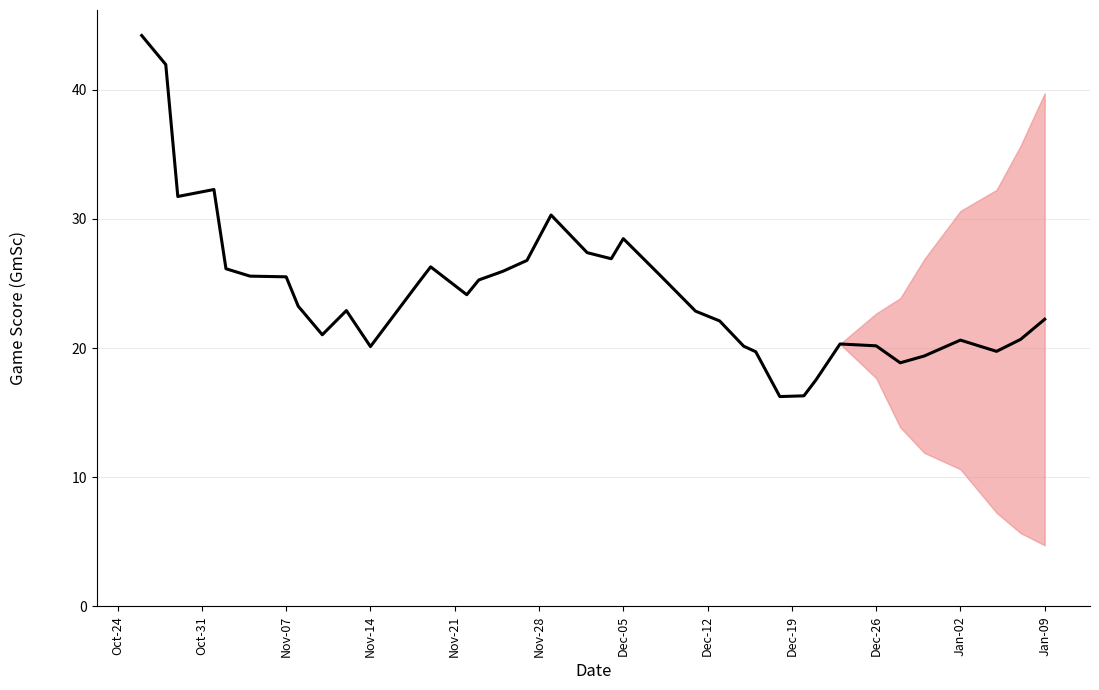

What is the maximum value shown in the chart?

44.2